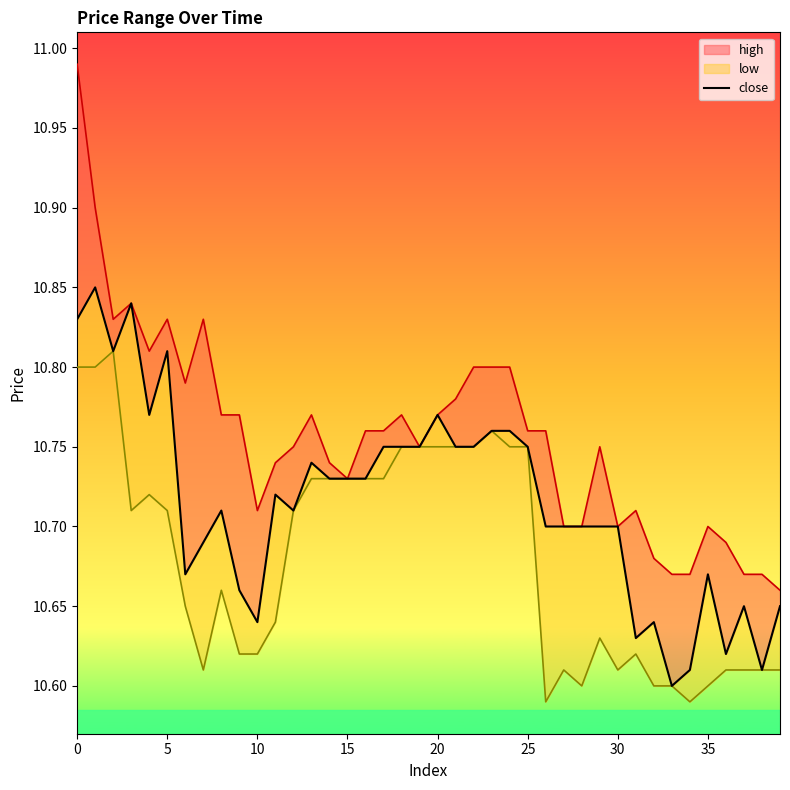

The value at 17 is 10.8. True or false?

True